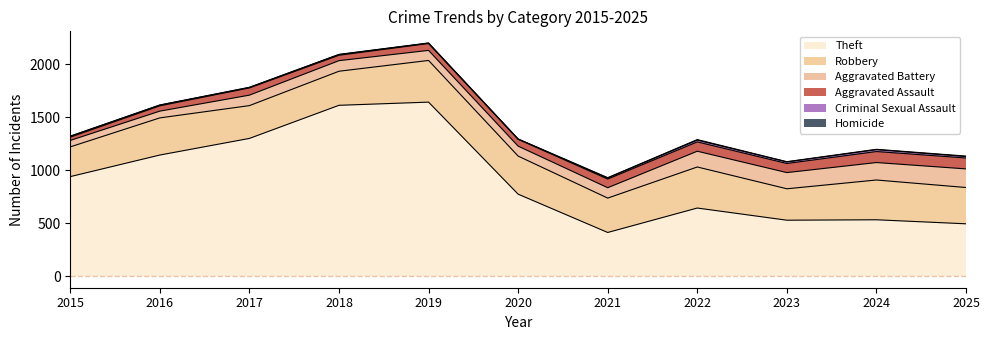

List the labels in order of Robbery value, largest first.

2019, 2022, 2024, 2020, 2016, 2025, 2021, 2018, 2017, 2023, 2015